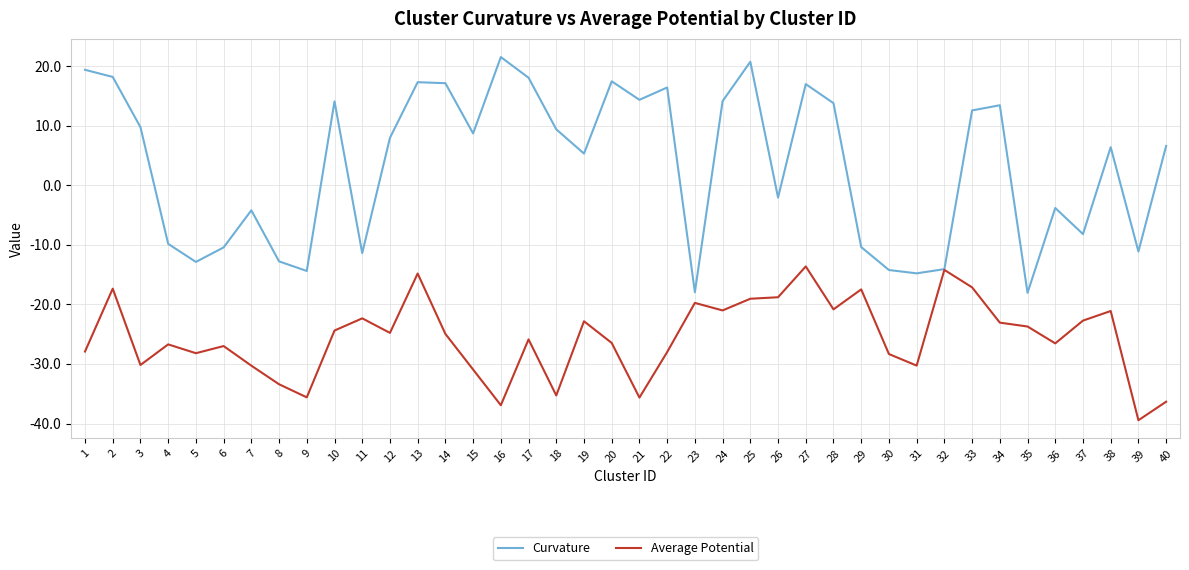

Rank the series at 22 from lowest to highest value.

Average Potential, Curvature